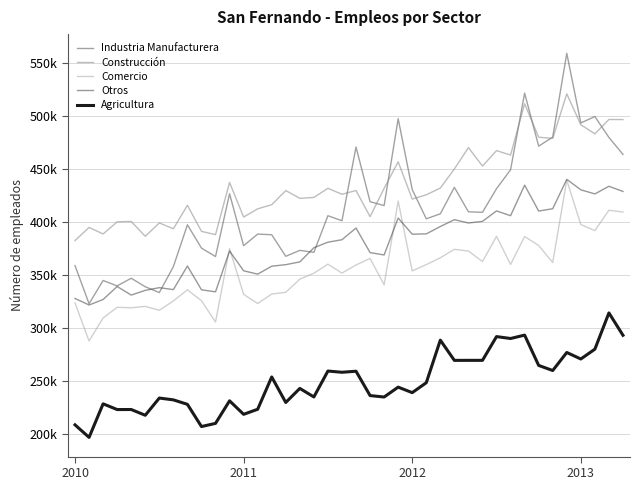

What is the label of the 4th point from the left?

2013